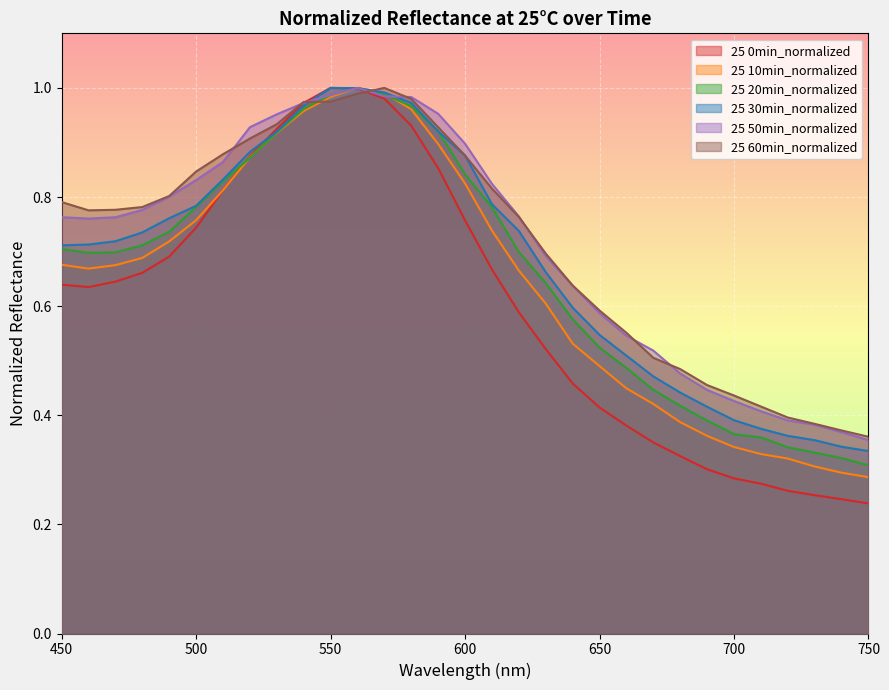

Which has a higher value, 590 or 750?

590